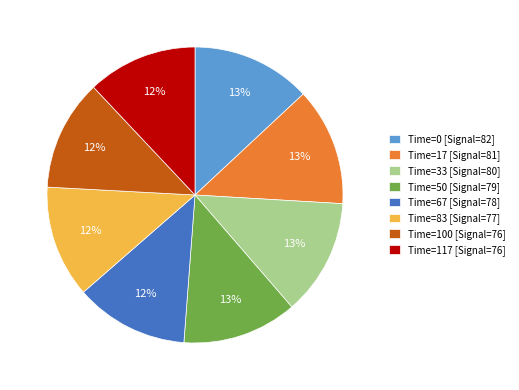

The Time=117 [Signal=76] slice represents 12% of the pie. True or false?

True